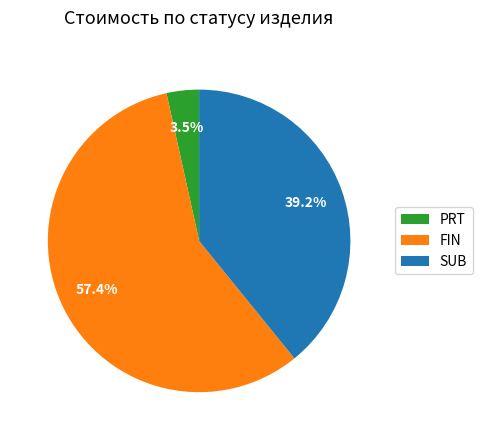

Approximately how many times larger is the value at SUB compared to FIN?

0.7